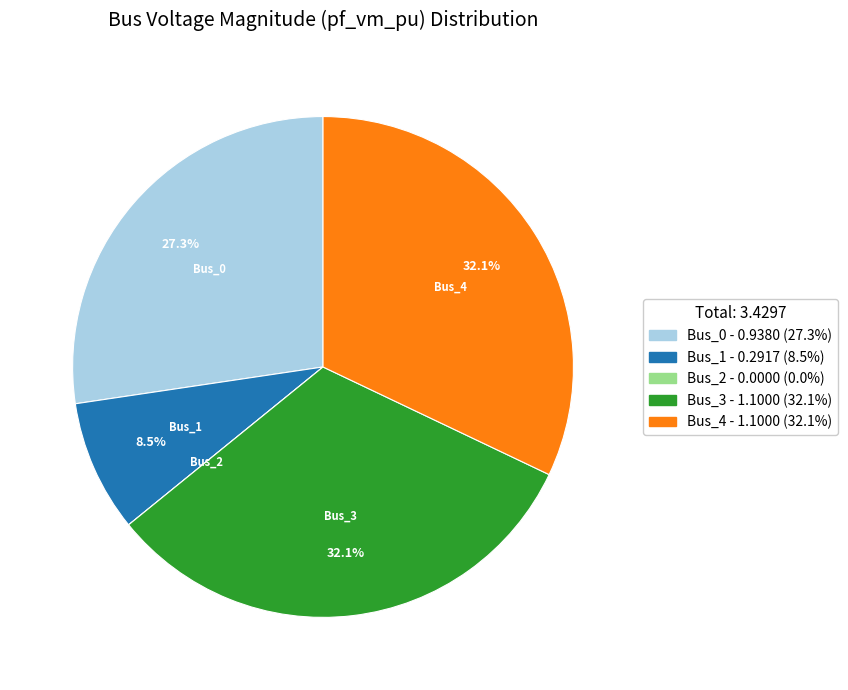

What is the ratio of the value at Bus_4 to the value at Bus_3?

1.0